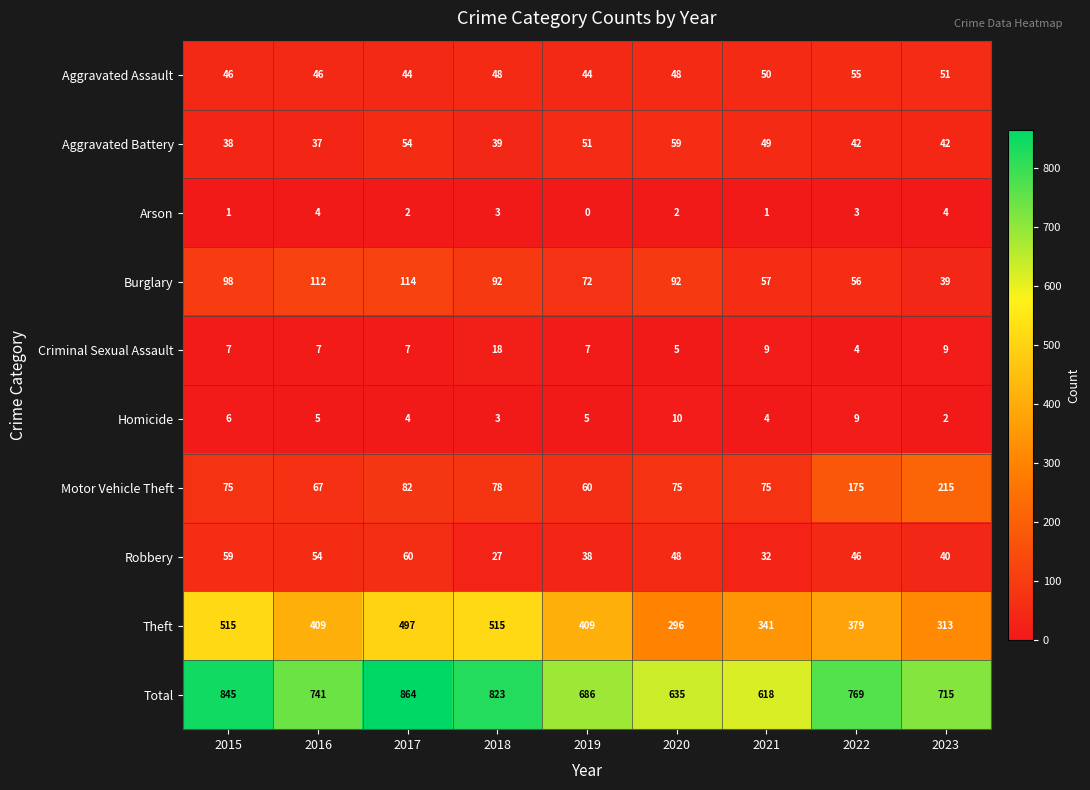

What is the sum of all Total values?

6696